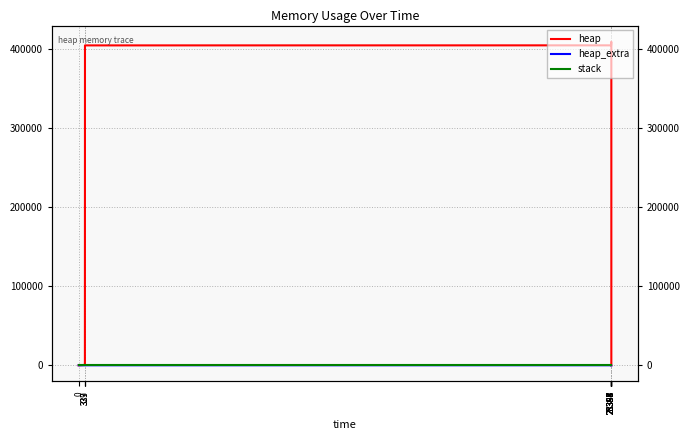

The heap series shows 472 at 329. True or false?

True